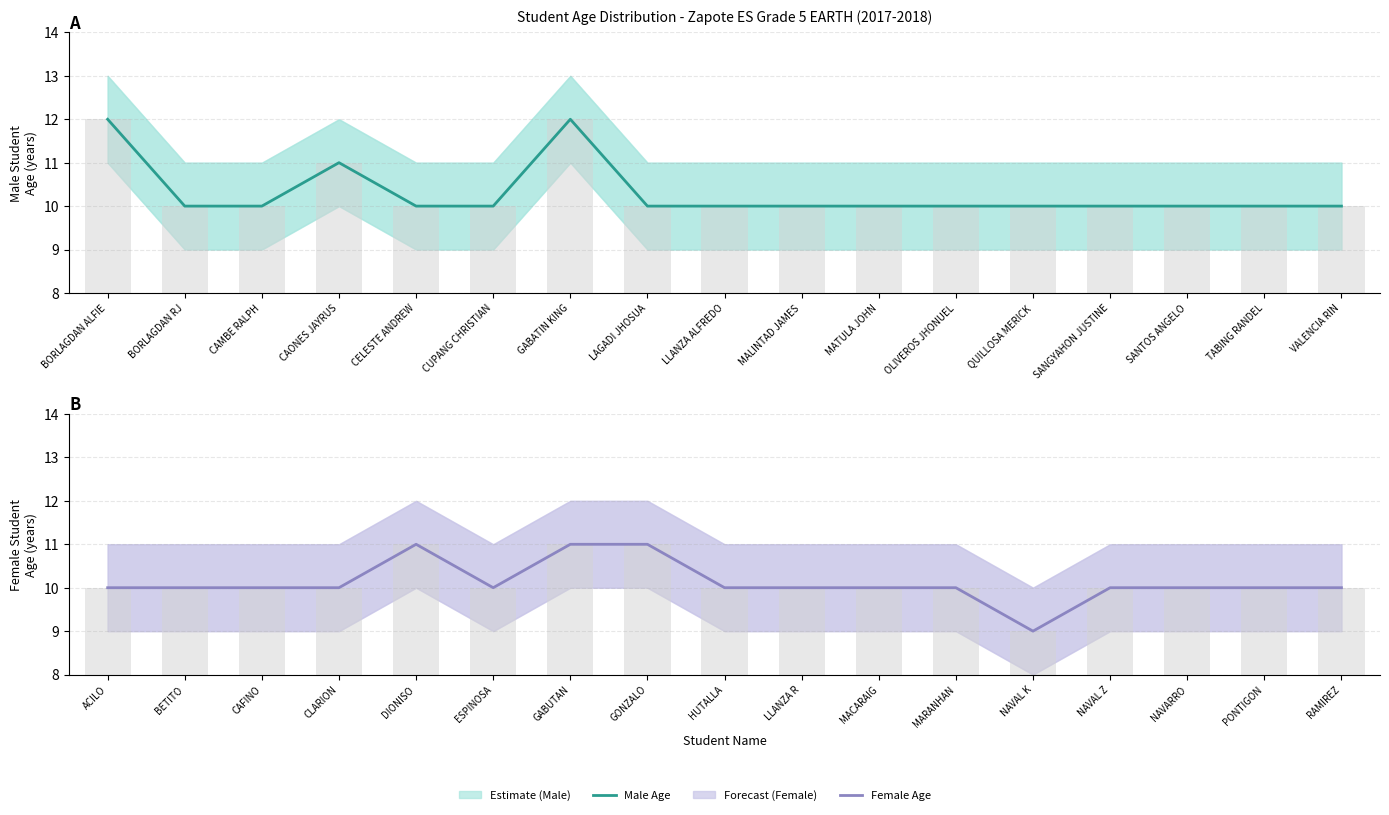

Between LLANZA ALFREDO and BORLAGDAN RJ, which is larger?

LLANZA ALFREDO